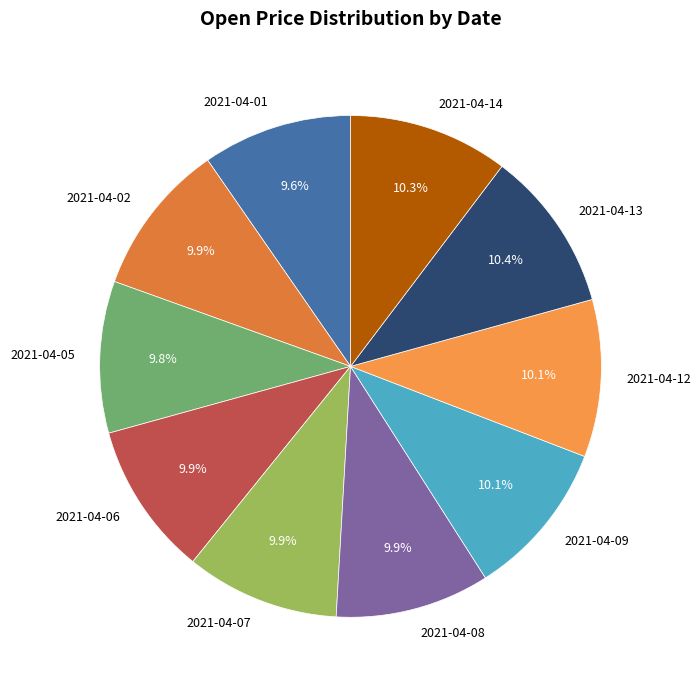

True or false: 2021-04-05 accounts for 24% of the total.

False